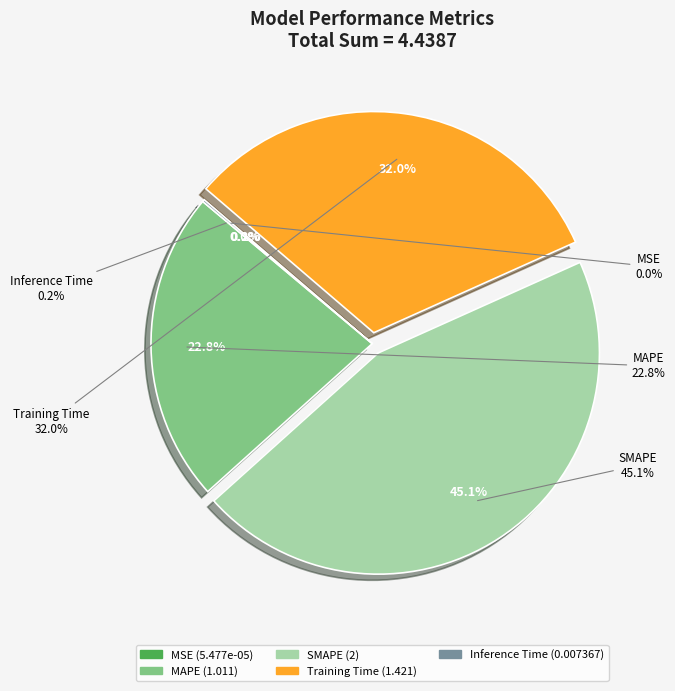

What percentage is the Training Time slice, to the nearest percent?

32%